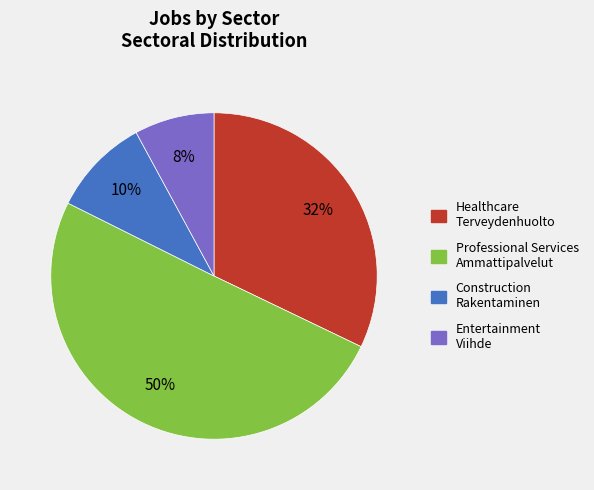

To the nearest percent, what portion does Healthcare Terveydenhuolto represent?

32%